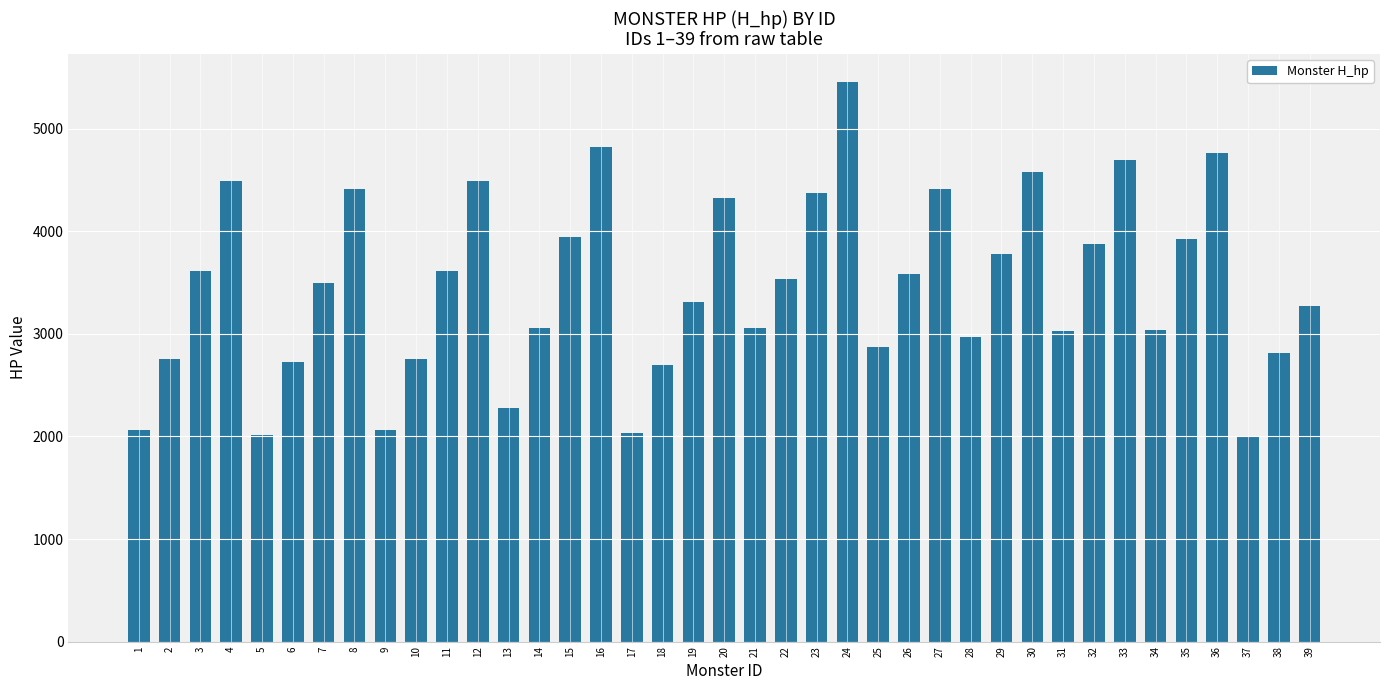

What is the change in value from 28 to 29?

+809